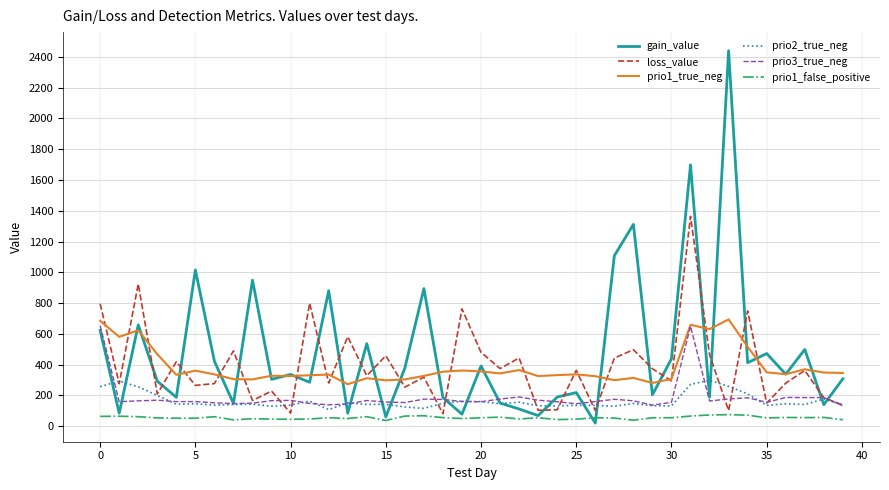

Which series has the widest spread of values?

gain_value